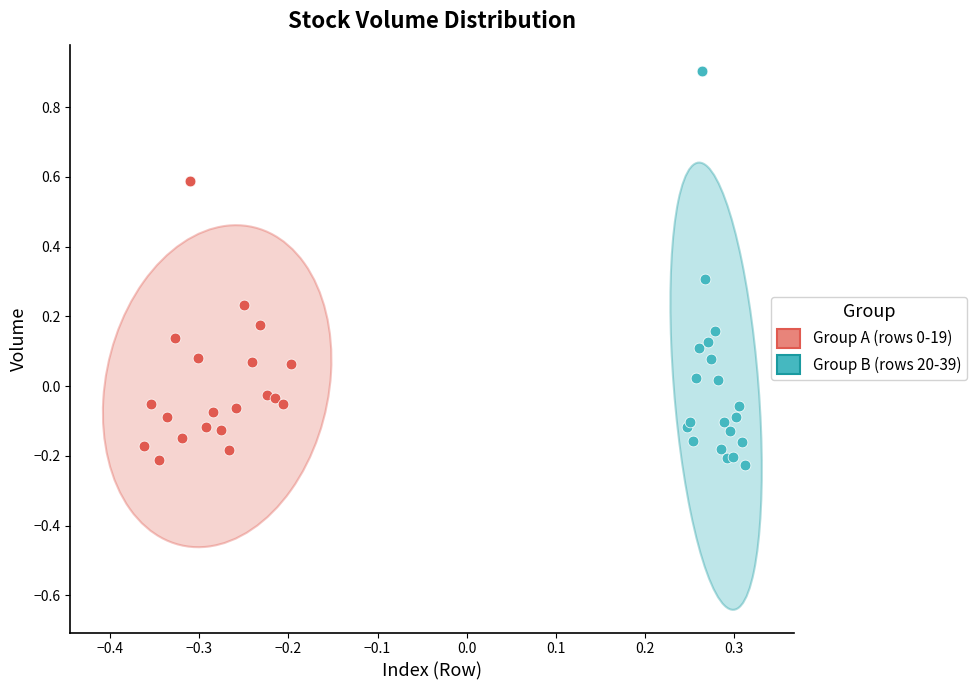

Which series has the largest Y range (max minus min)?

Group B (rows 20-39)